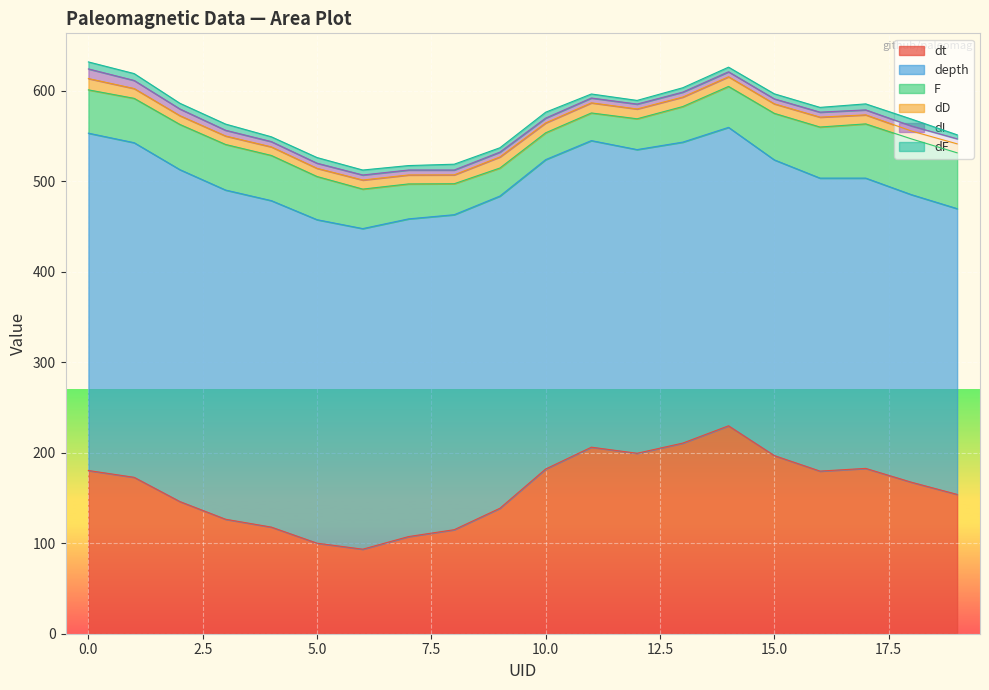

How many interior local valleys does the dt series have?

3